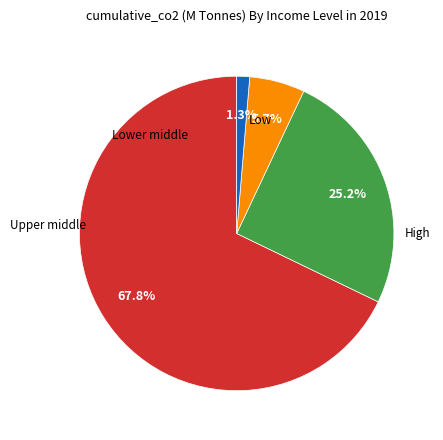

How many segments does this pie chart have?

4